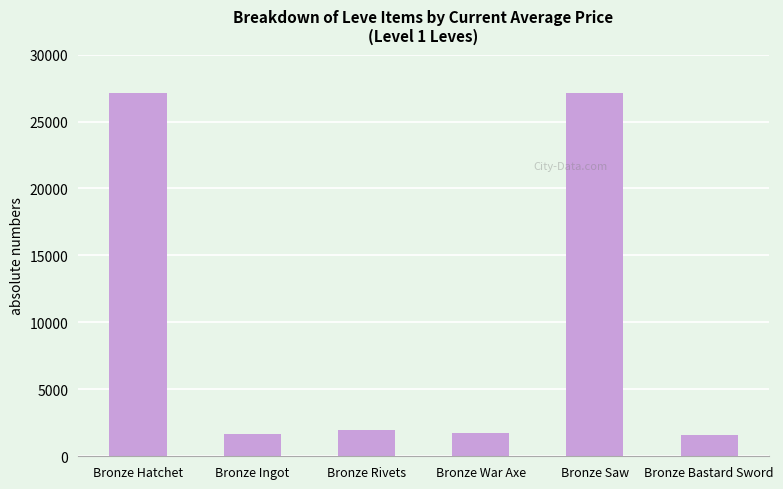

Are the bars horizontal?

No